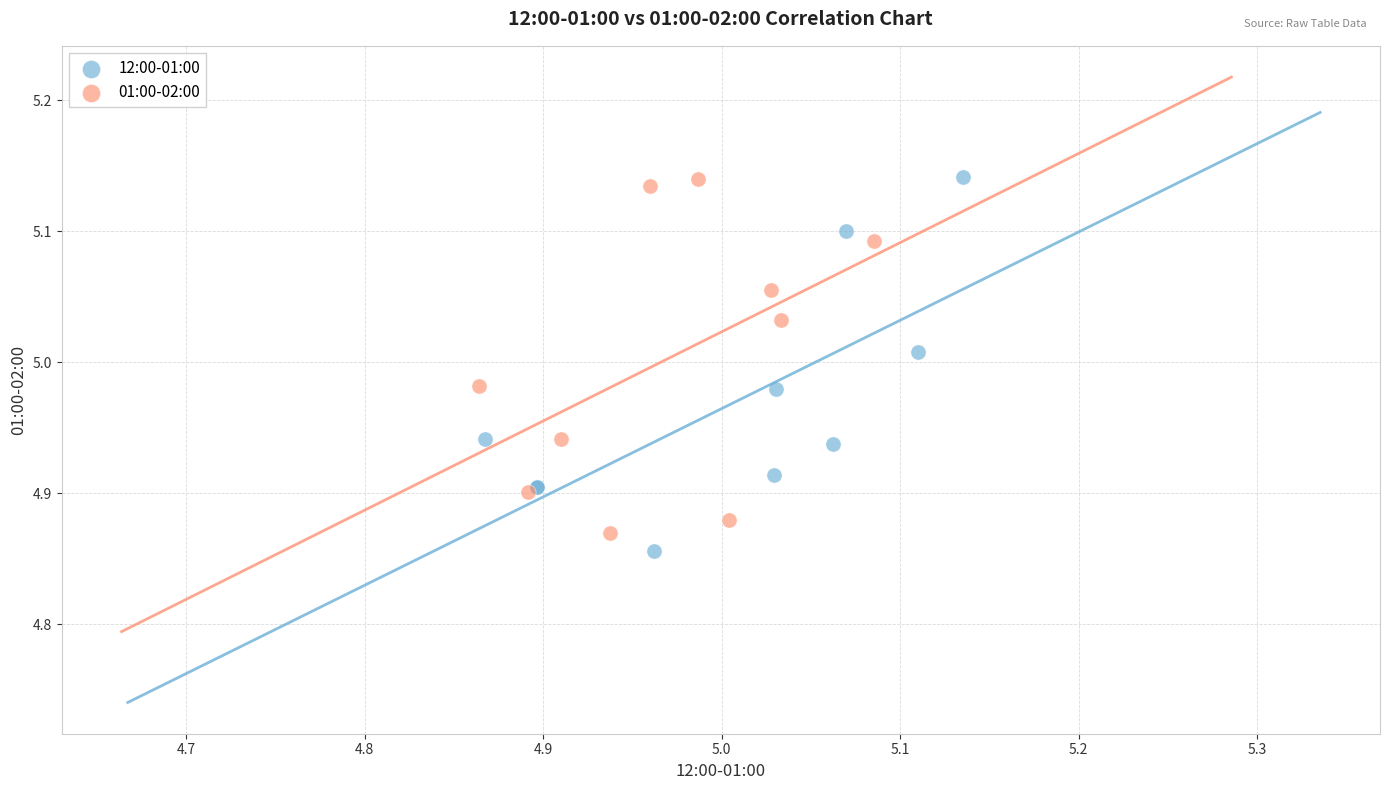

What are all the series names shown in the legend?

12:00-01:00, 01:00-02:00